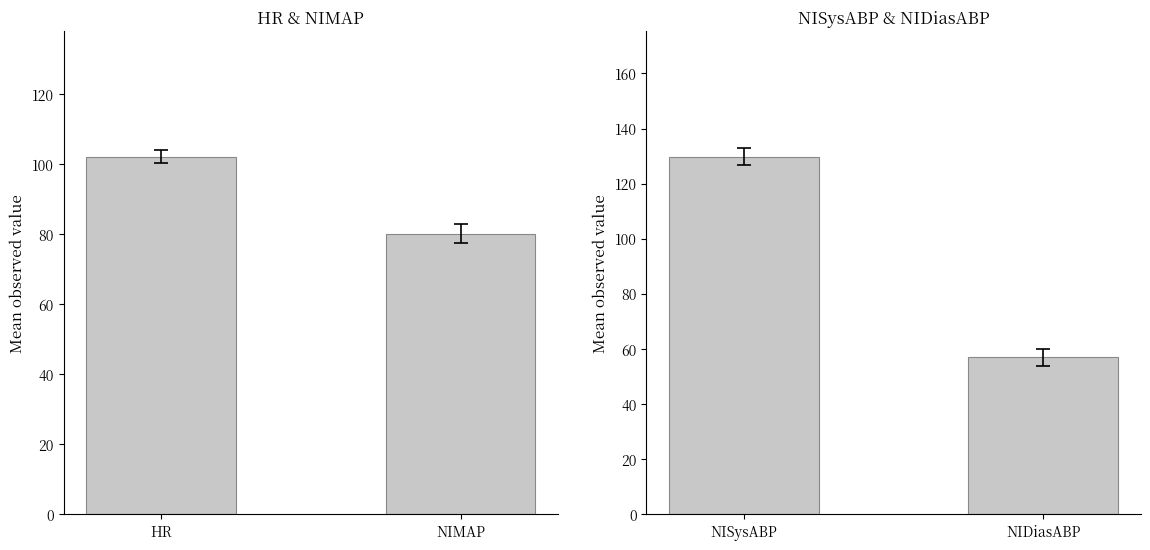

What is the label of the 2nd bar from the right?

HR